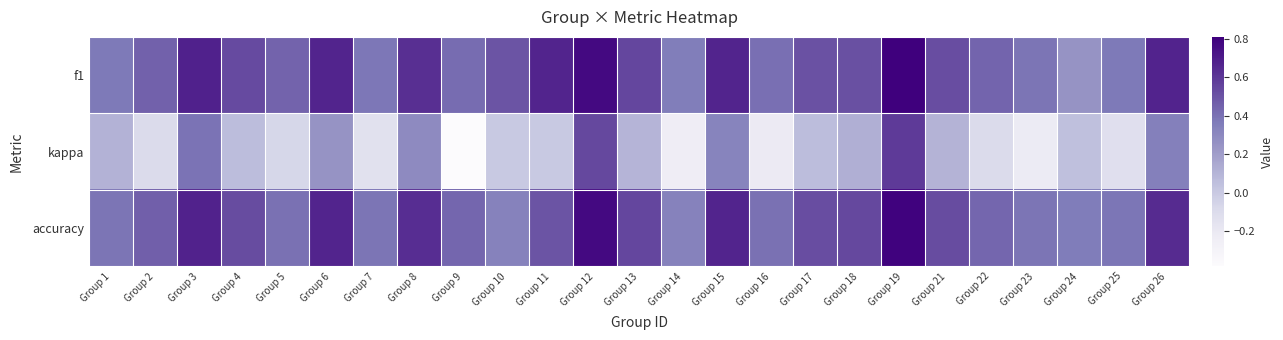

Which series has the largest total across all categories?

f1